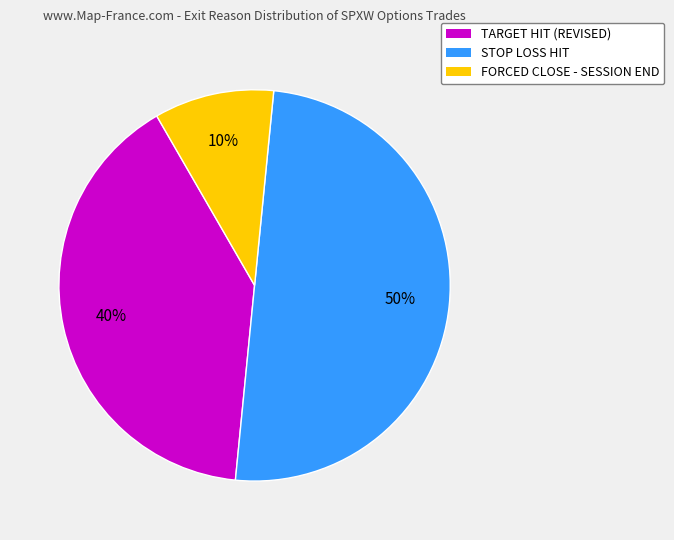

Which has a higher value, FORCED CLOSE - SESSION END or STOP LOSS HIT?

STOP LOSS HIT